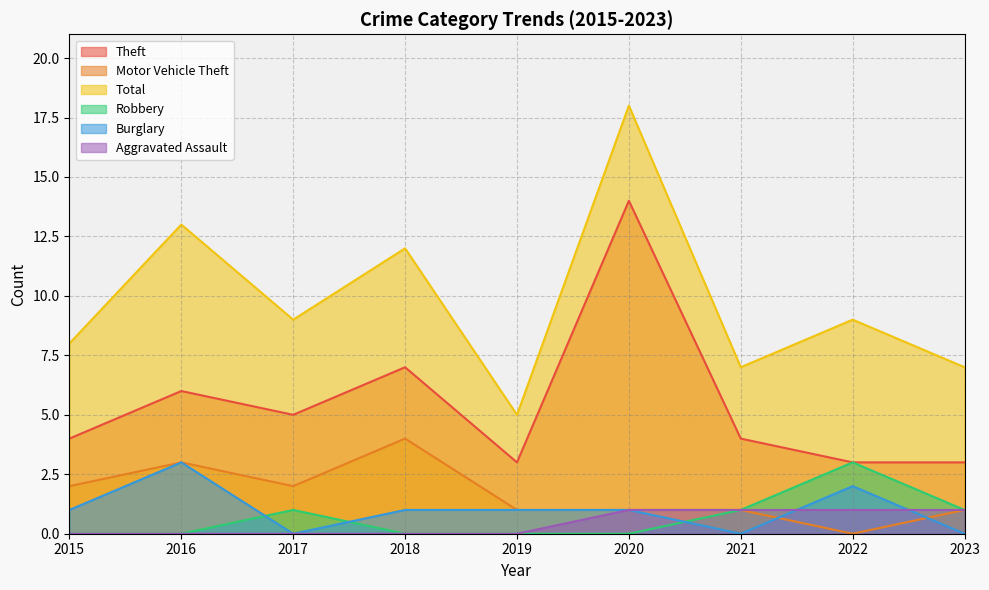

True or false: Aggravated Assault and Motor Vehicle Theft cross at least once.

False